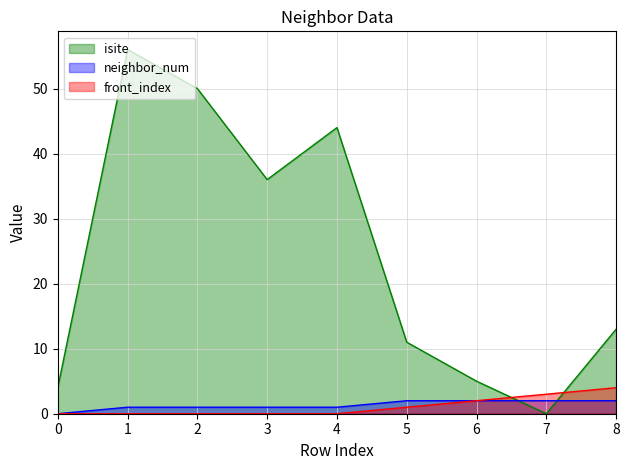

Reading left to right, what are all the values shown in this chart?

isite: 4	56	50	36	44	11	5	0	13
neighbor_num: 0	1	1	1	1	2	2	2	2
front_index: 0	0	0	0	0	1	2	3	4